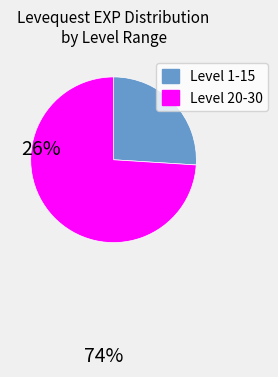

Is there a majority slice in this chart?

Yes